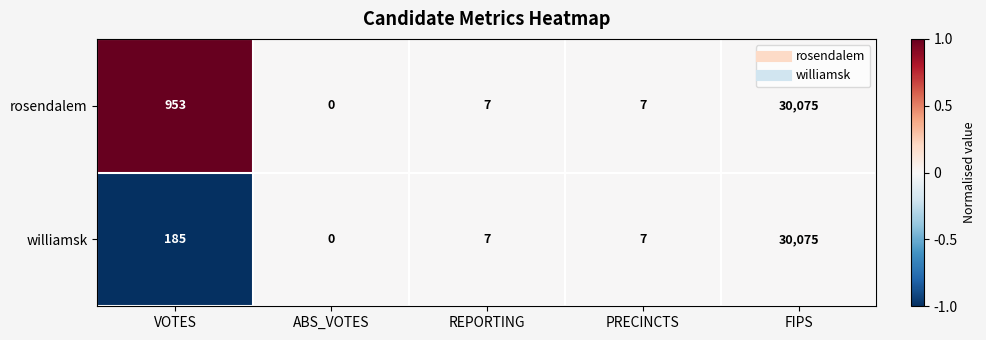

Rank the series by their average value, from lowest to highest.

williamsk, rosendalem